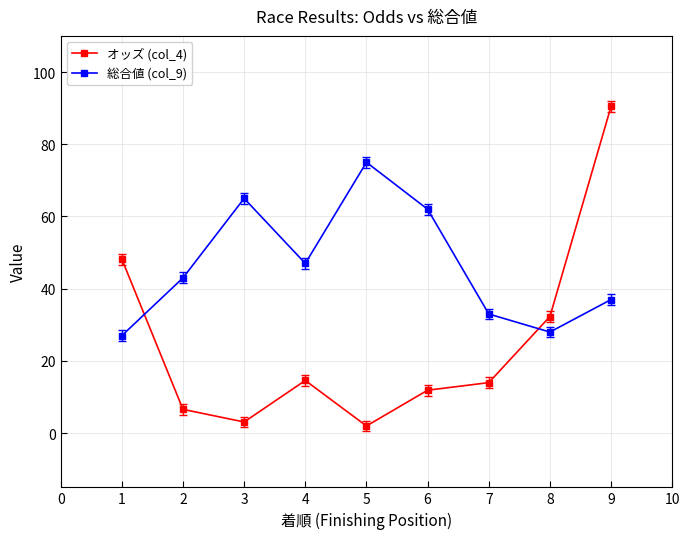

What is the spread (max minus min) of values at 5?

73.0